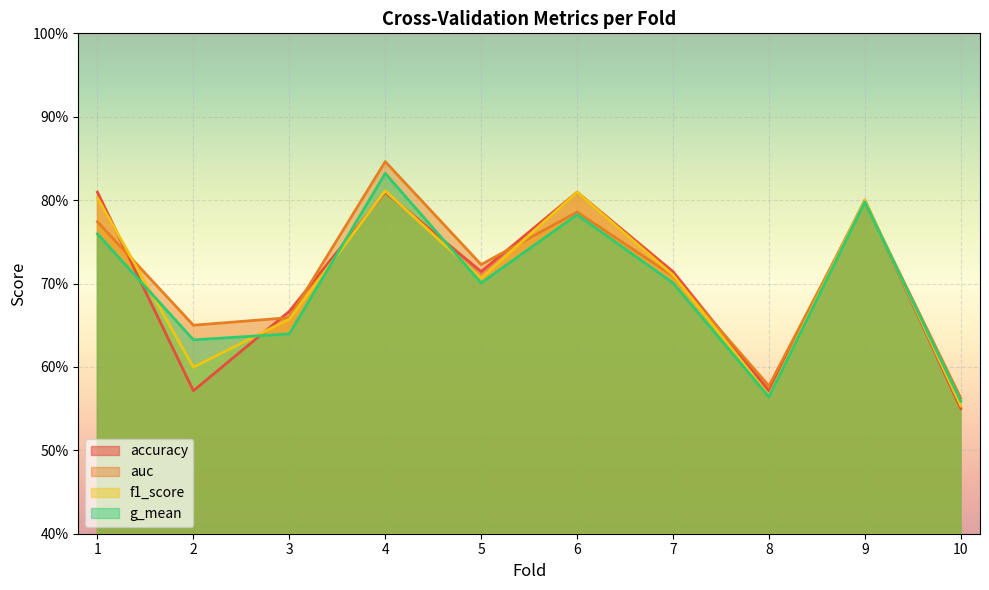

What is the value of the accuracy point at the 6th from the left?

0.8